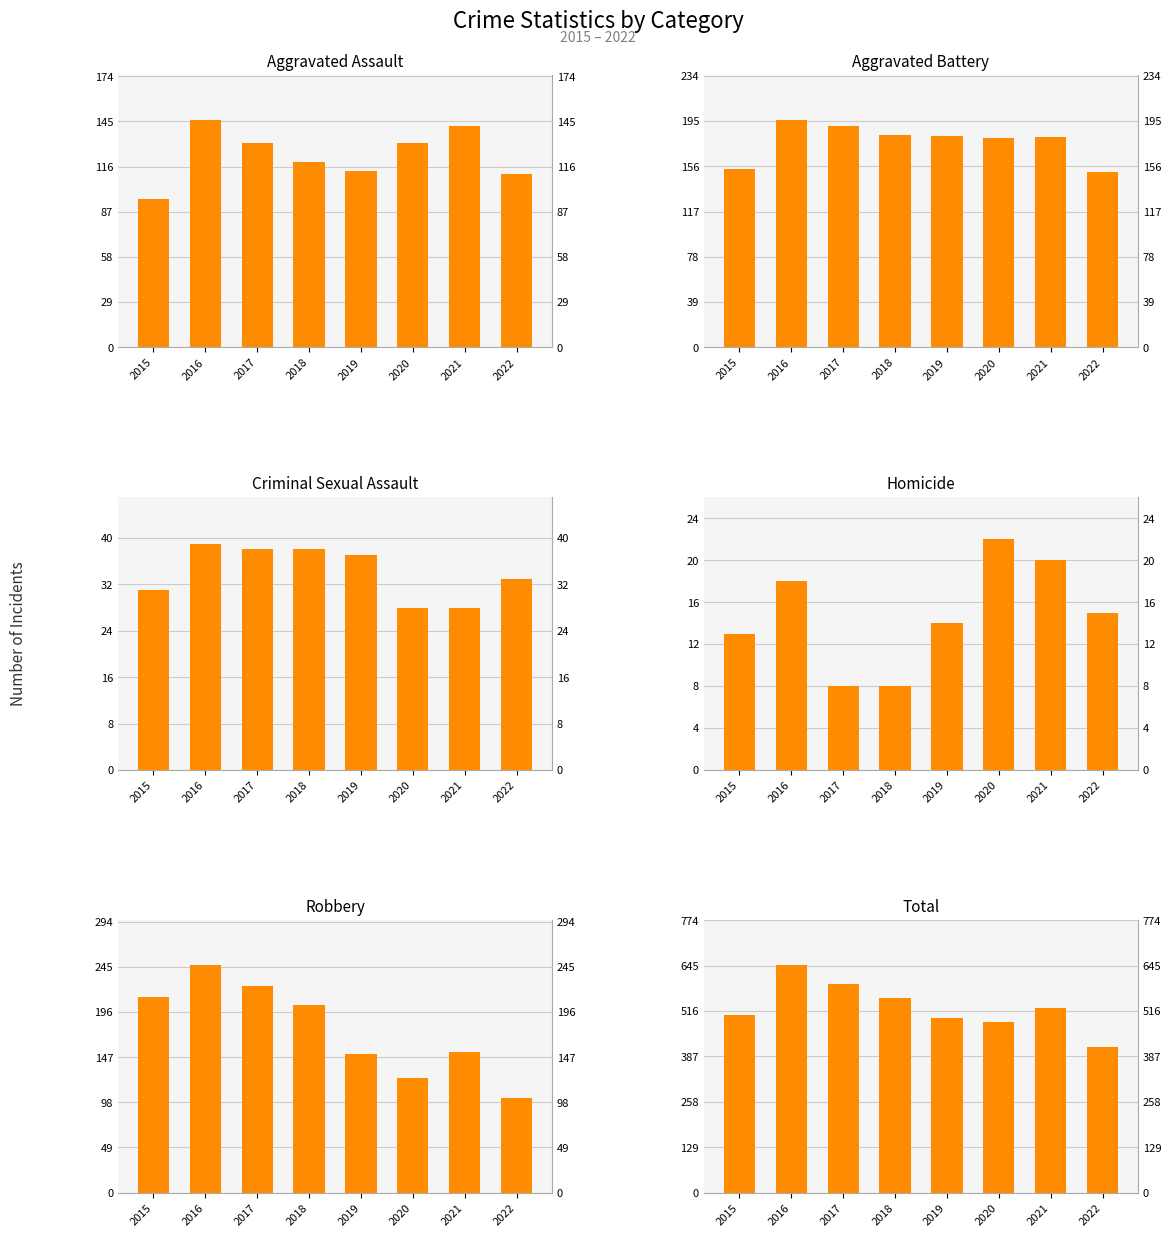

How many bars are there in each group?

6